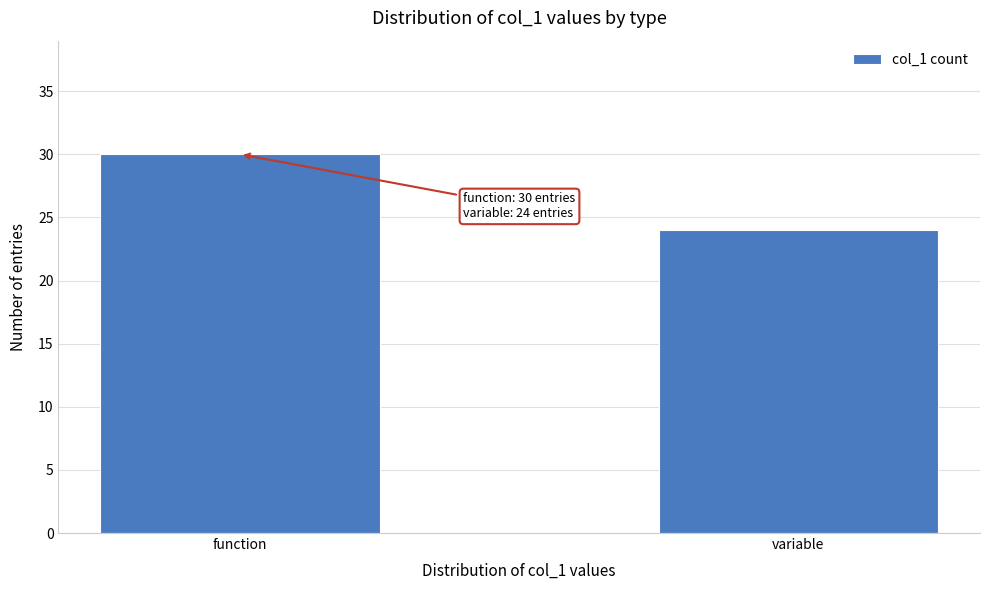

Reading left to right, list all the values displayed in this chart.

30	24